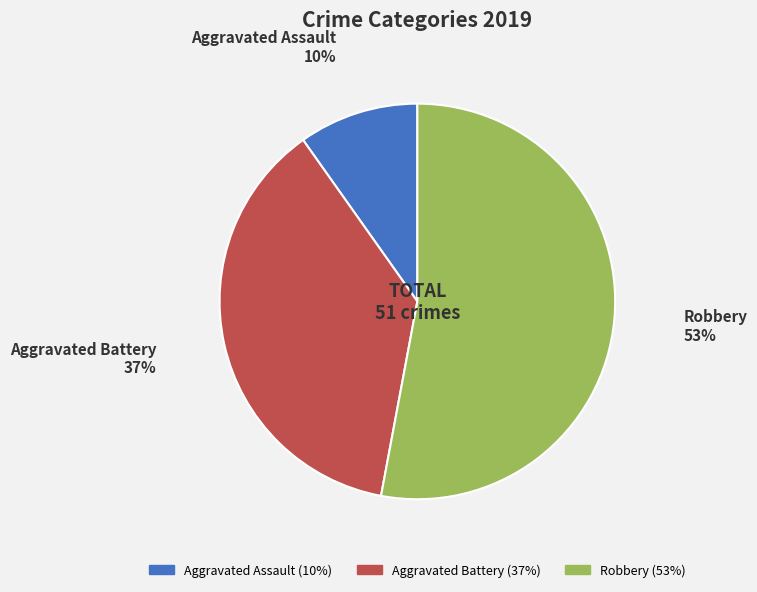

To the nearest percent, what is the difference between the largest and smallest slice percentages?

43%